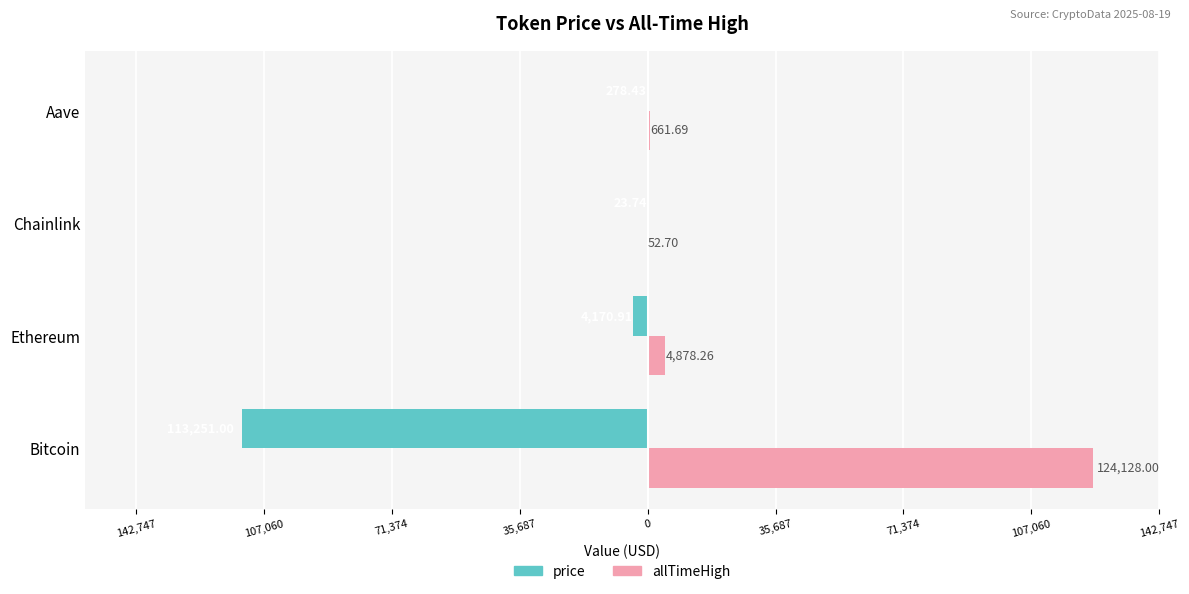

What is the sum of all allTimeHigh values?

129720.6